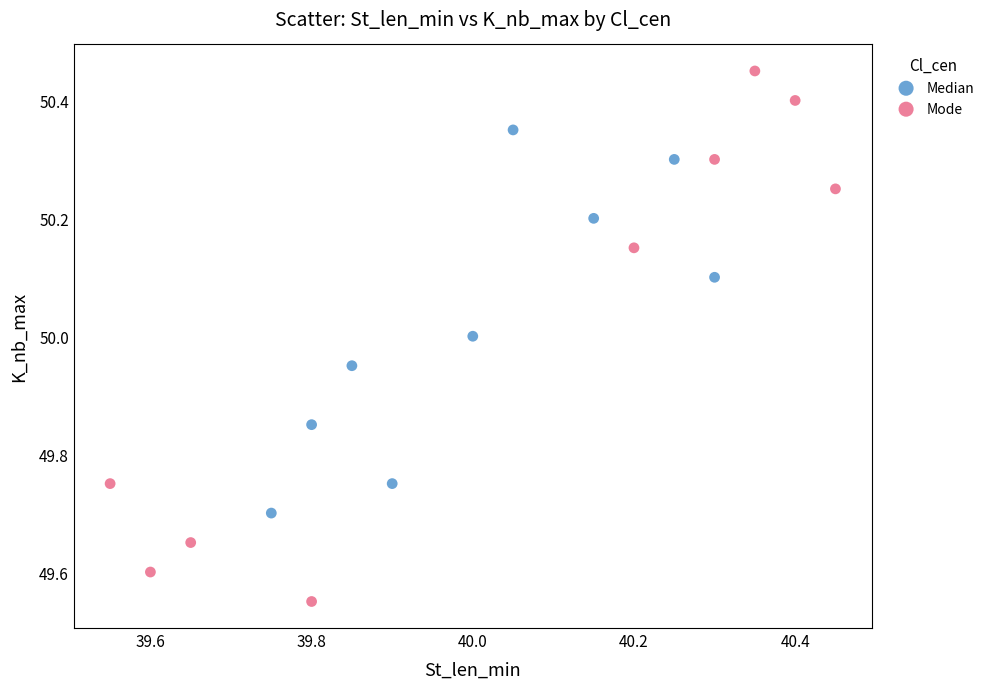

Which series has the largest Y range (max minus min)?

Mode